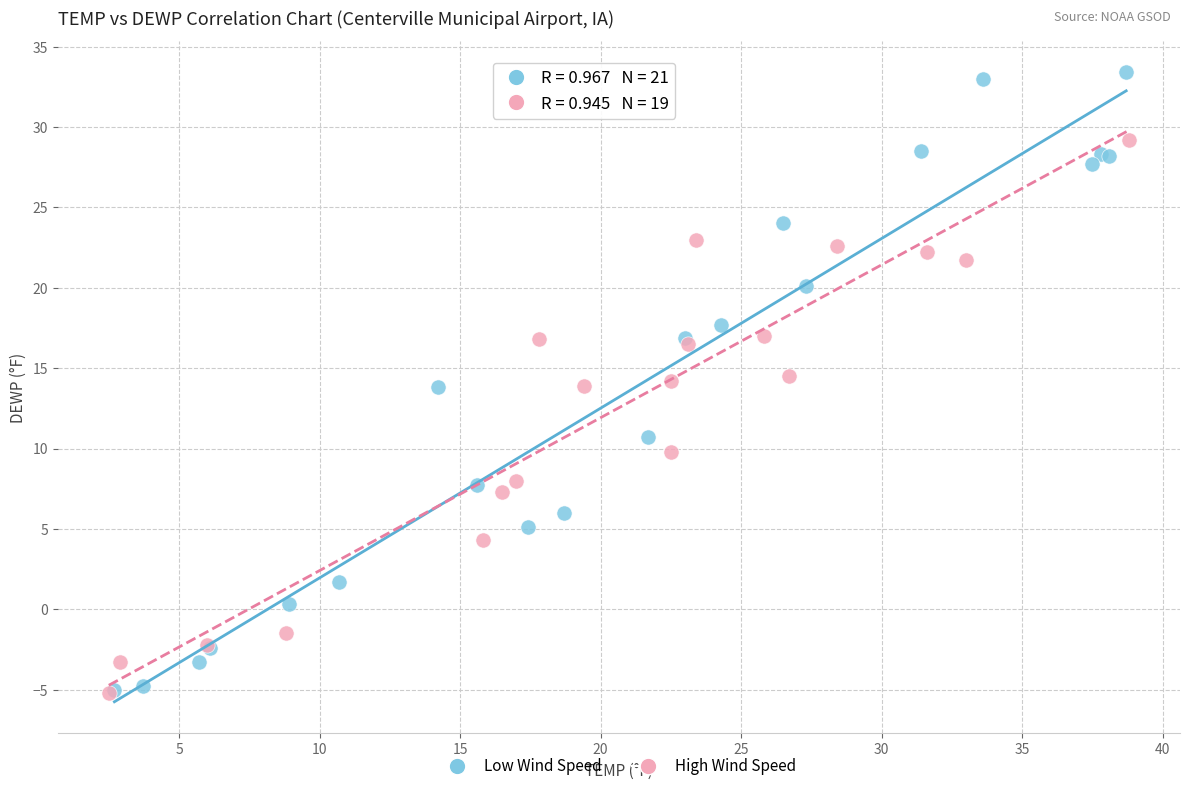

Which series reaches the maximum Y coordinate?

Low Wind Speed